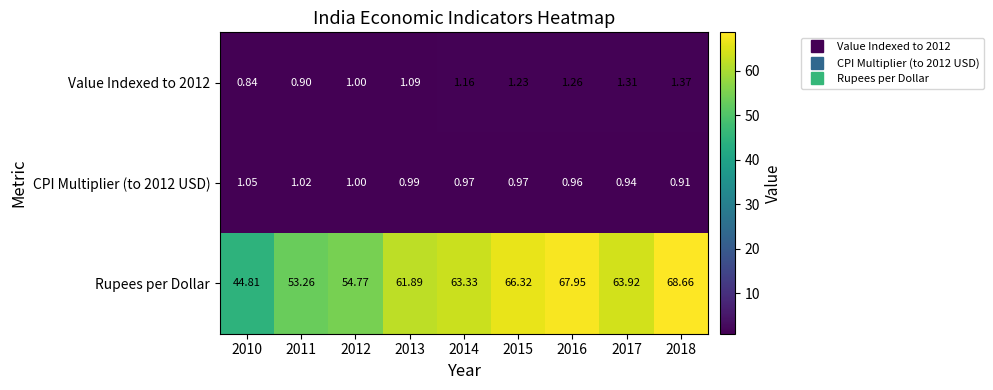

Which series has the largest range (max minus min)?

Rupees per Dollar